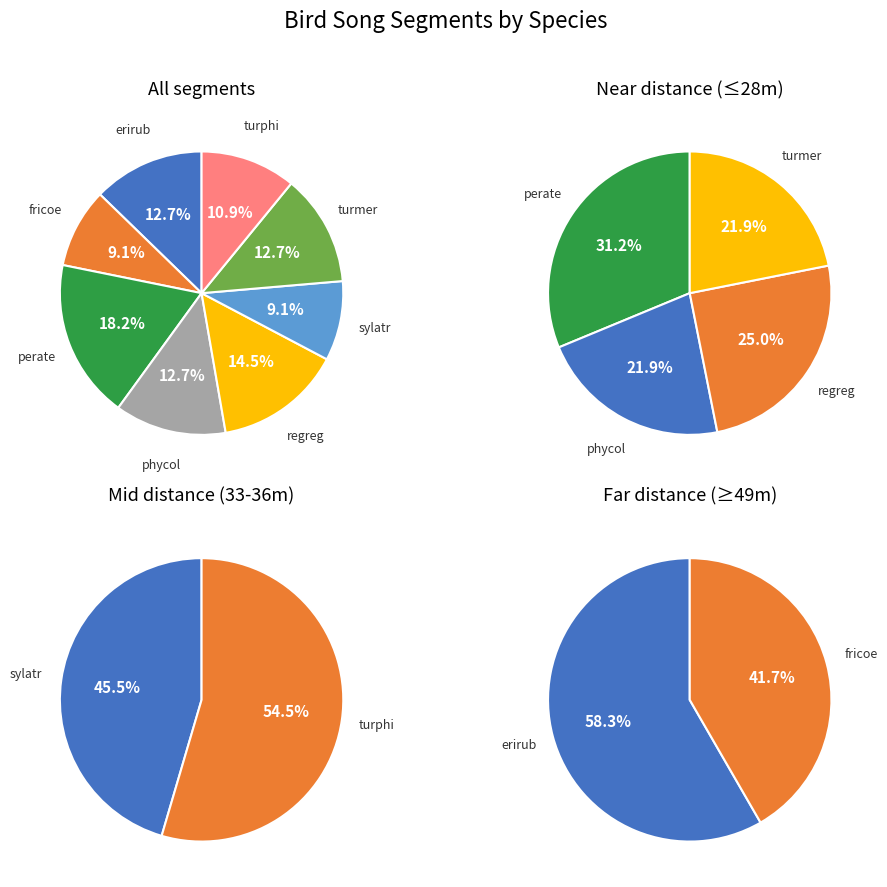

Does regreg account for over 50% of the chart?

No